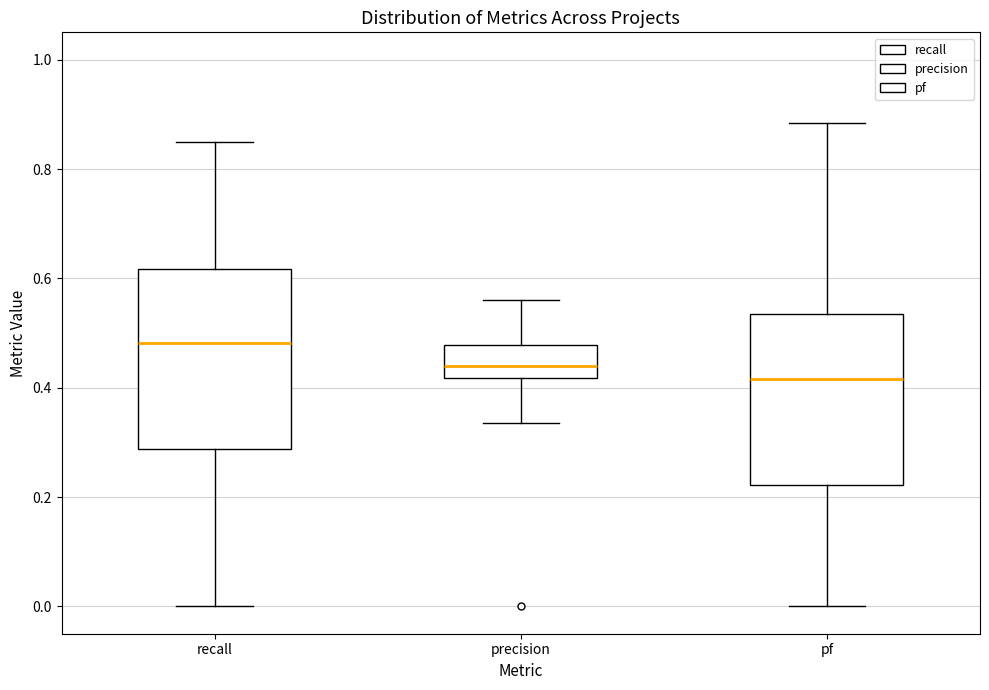

Reading left to right, transcribe this box plot: for each box, give where its median line is, the range the box spans, and where its two whiskers end, as read against the y-axis. The values are not printed on the chart, so give them approximately, as read against the axis.

recall: median 0.48, box 0.28 to 0.62, whiskers 0.00 to 0.86
precision: median 0.44, box 0.42 to 0.48, whiskers 0.34 to 0.56
pf: median 0.42, box 0.22 to 0.54, whiskers 0.00 to 0.88